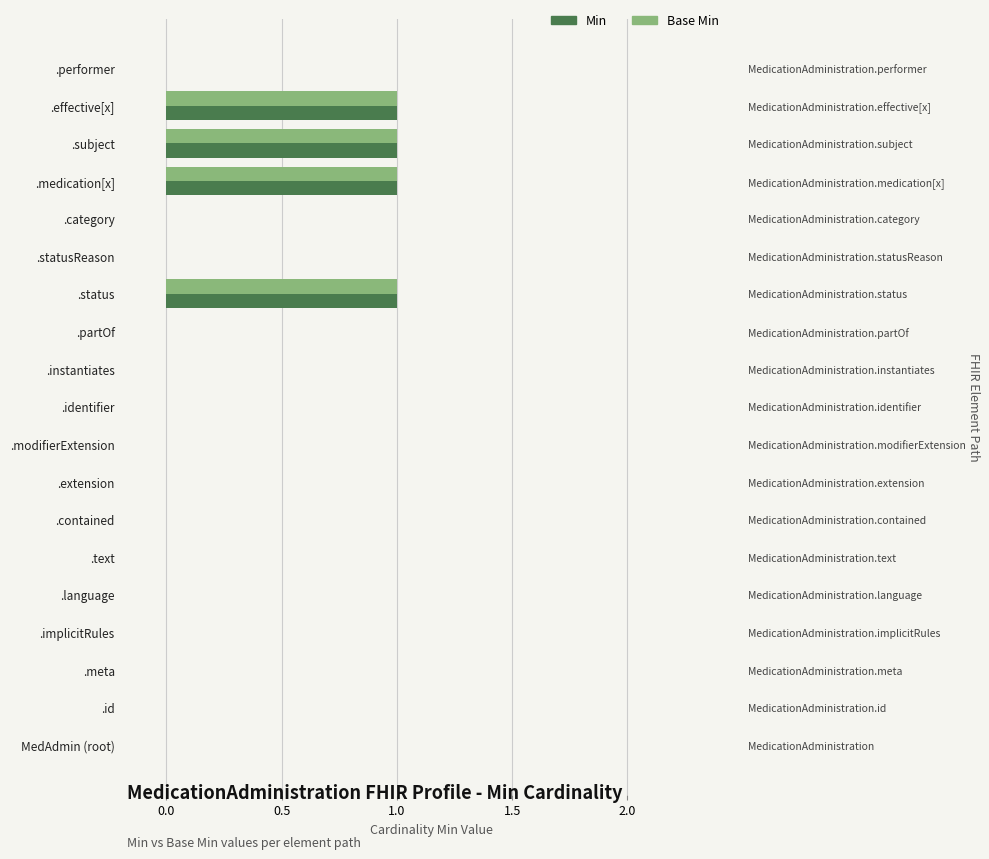

What is the greatest value displayed?

1